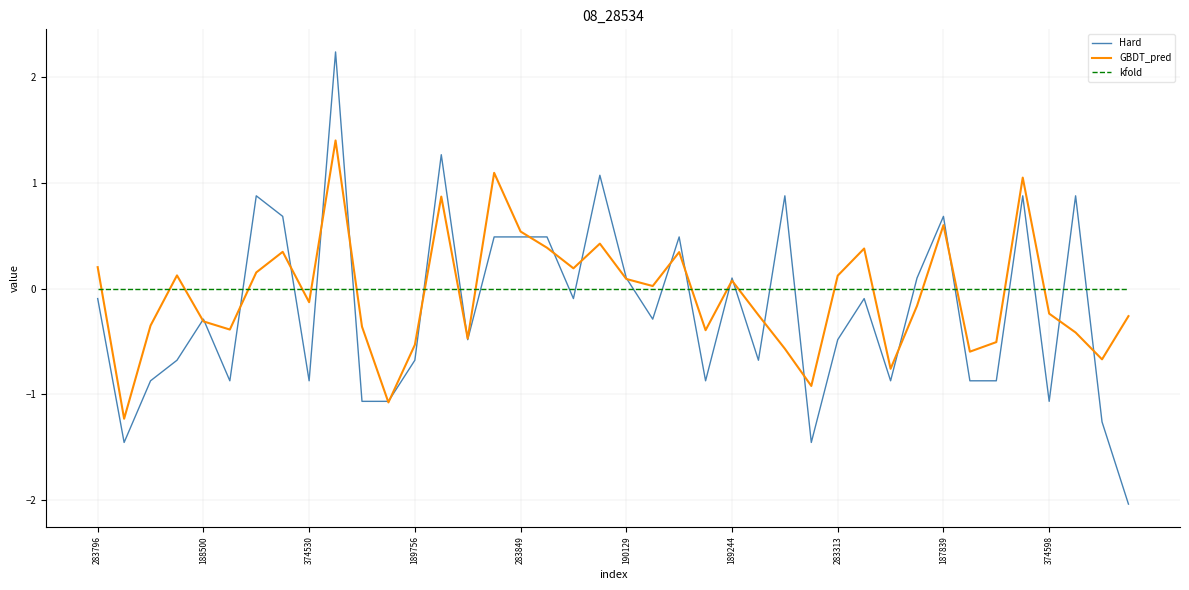

What is the minimum value shown in the chart?

-2.0